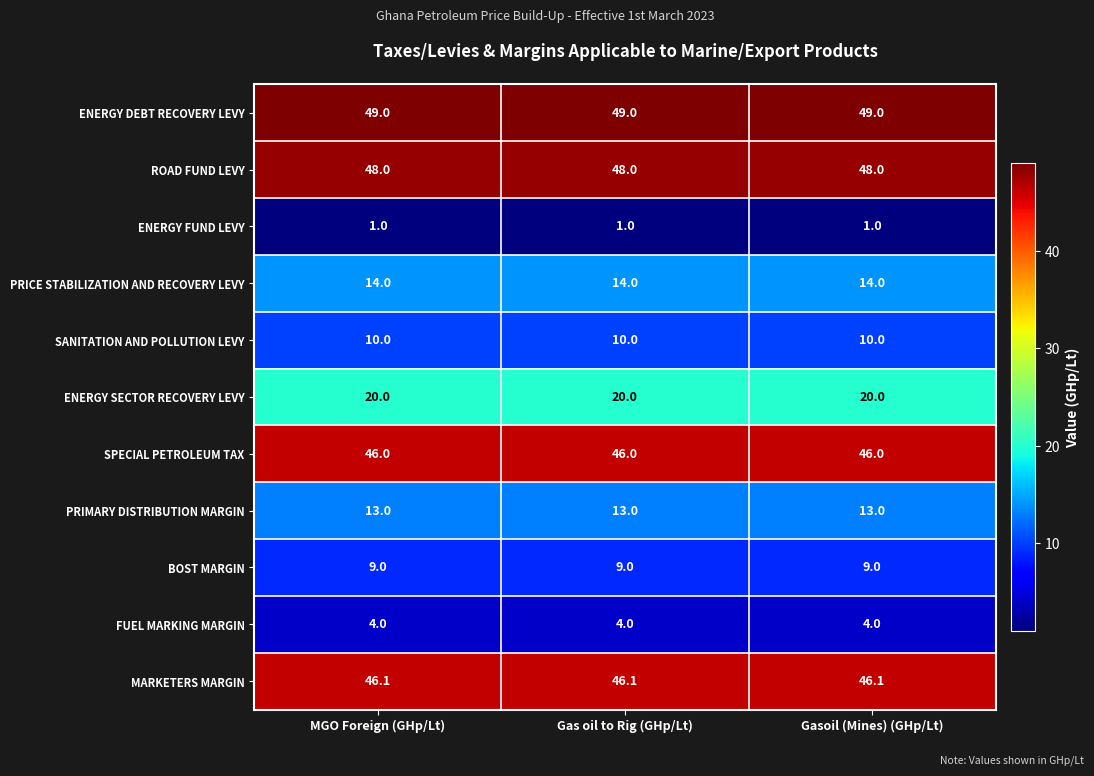

The SANITATION AND POLLUTION LEVY series shows 10.0 at MGO Foreign (GHp/Lt). True or false?

True